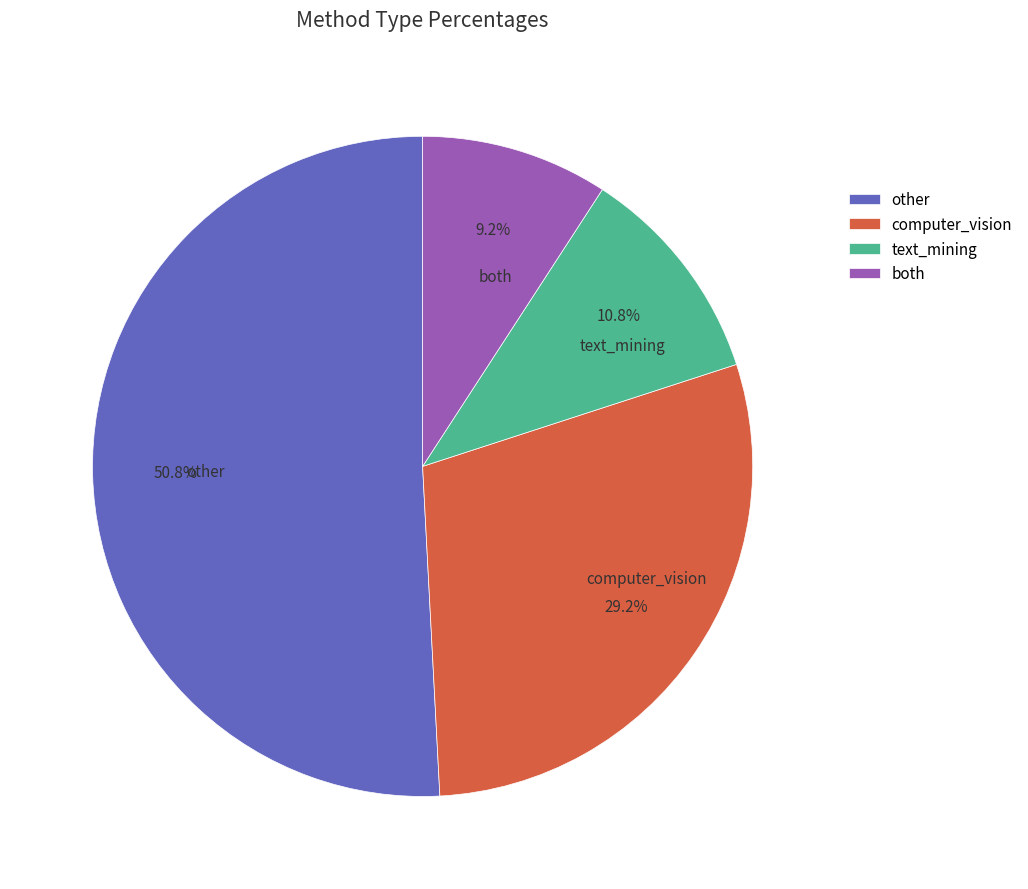

Rank the categories by value from highest to lowest.

other, computer_vision, text_mining, both